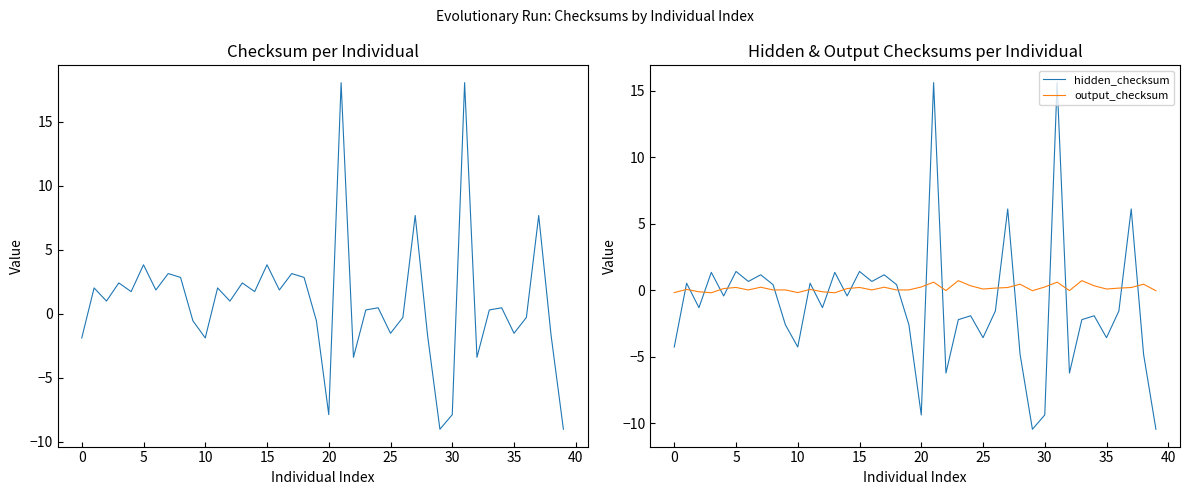

What is the highest value of the output_checksum series?

0.7